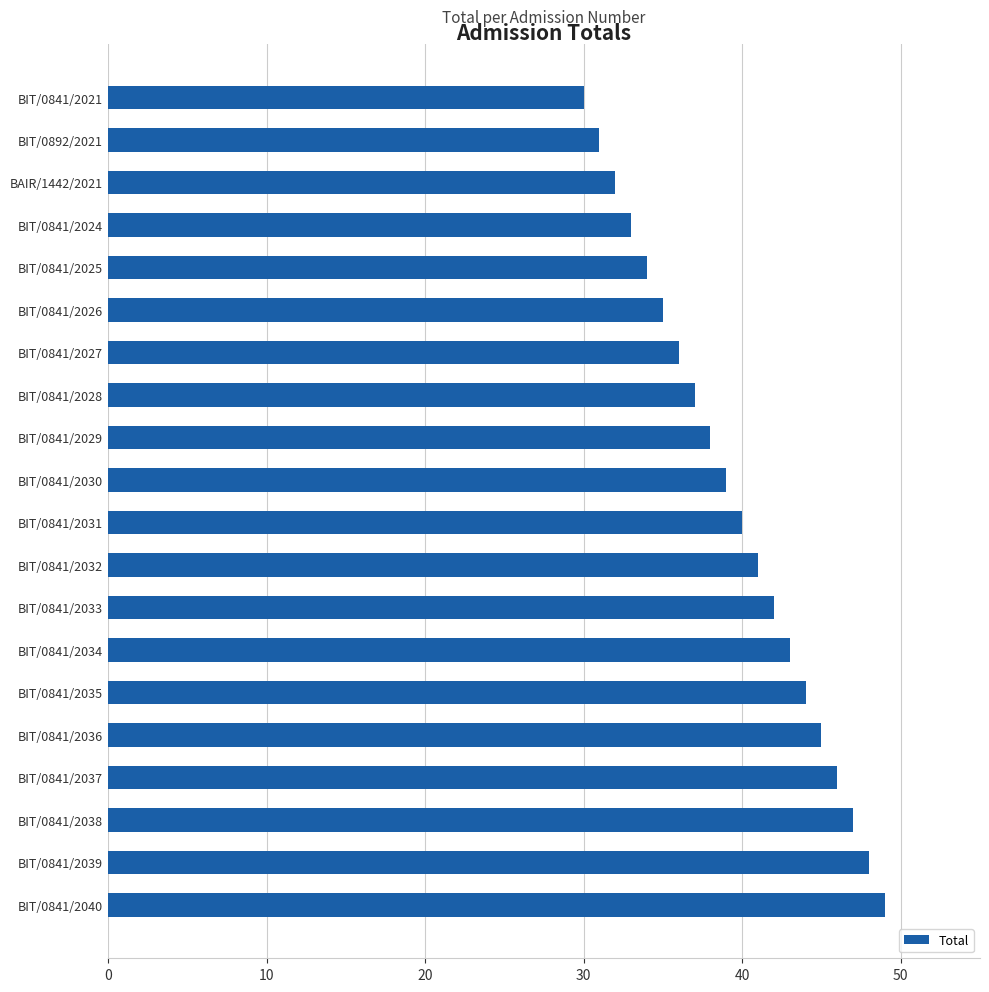

Are the bars horizontal?

Yes